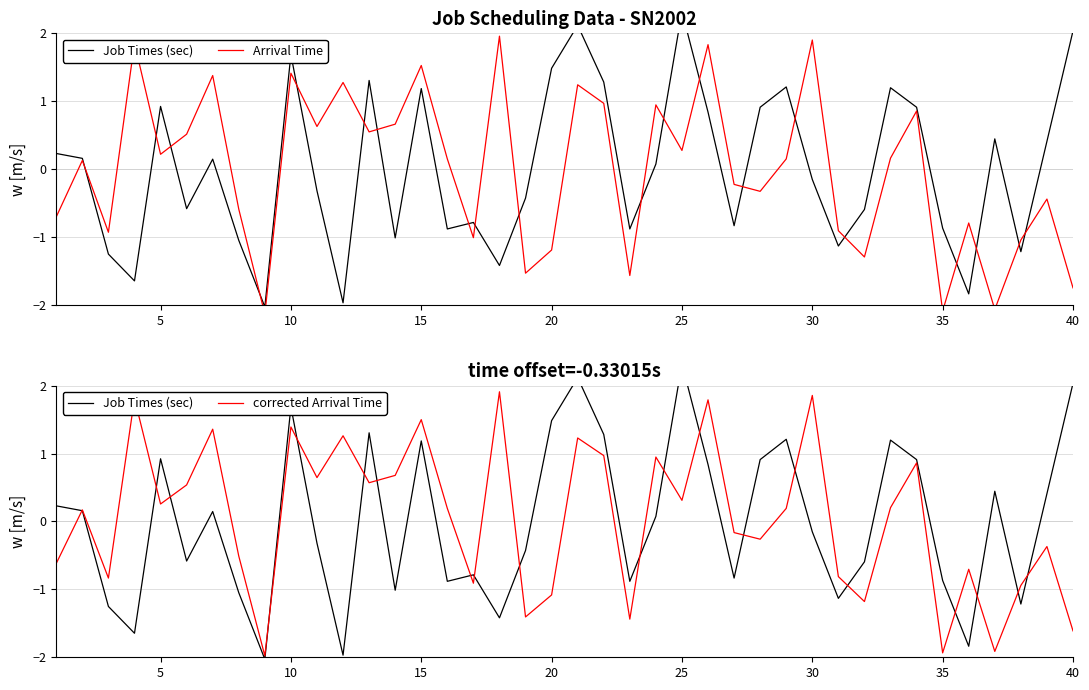

The corrected Arrival Time series shows 0.1 at 5. True or false?

False